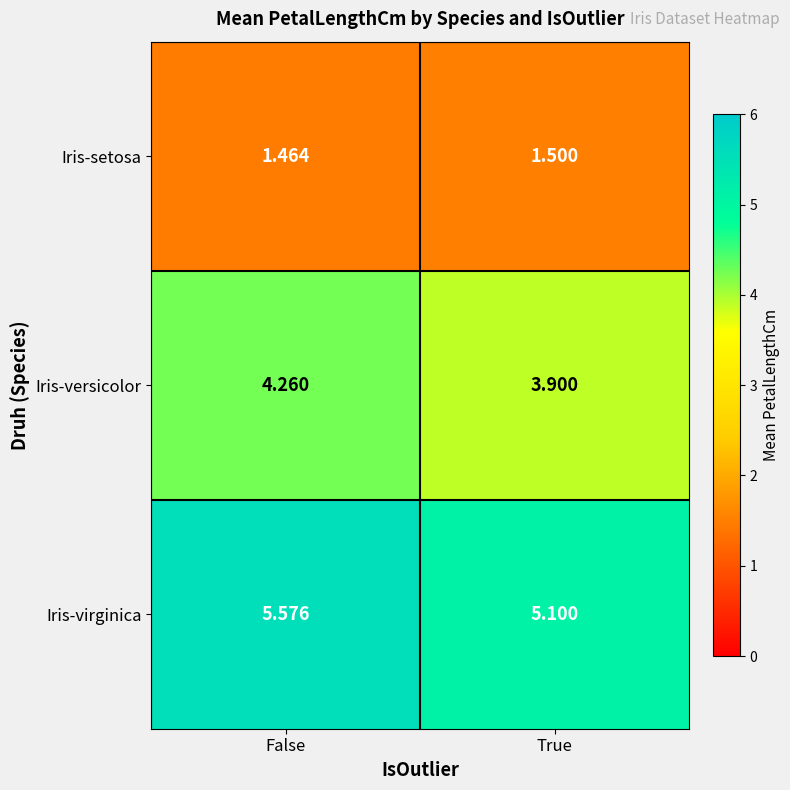

Which label corresponds to the largest value in the chart?

False